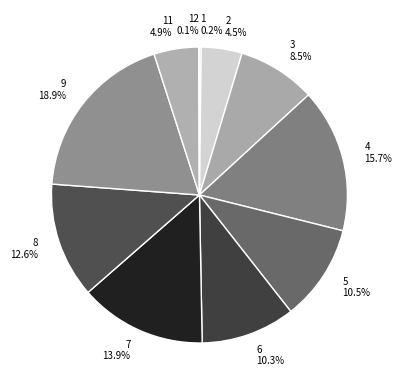

How much of the chart is everything except 6?

89.7%